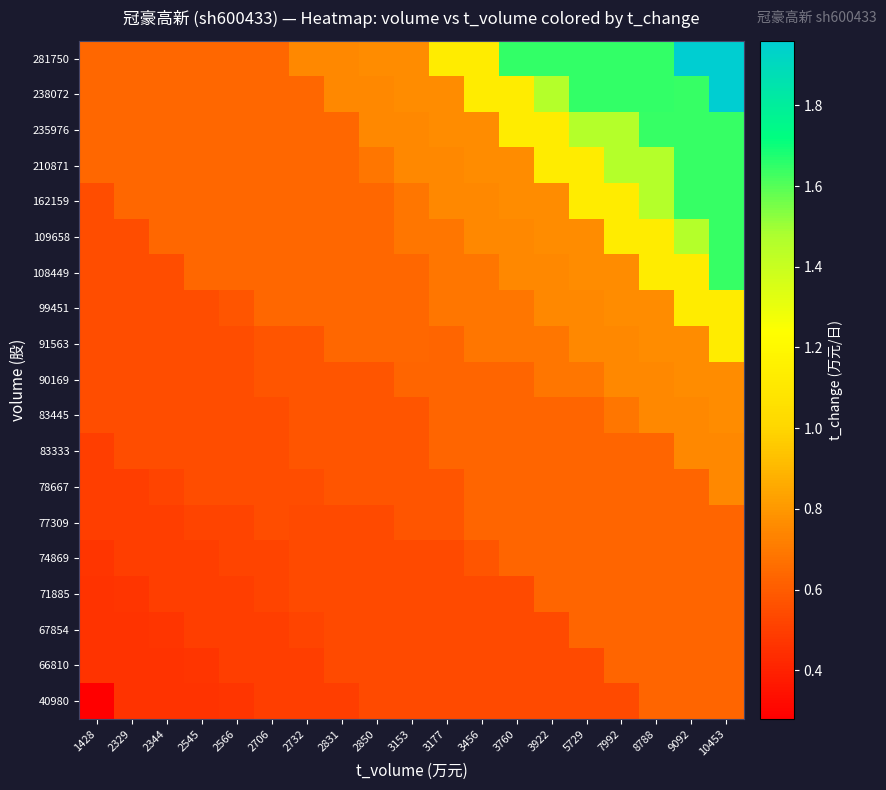

What is the total value across all series at 8788?

18.2